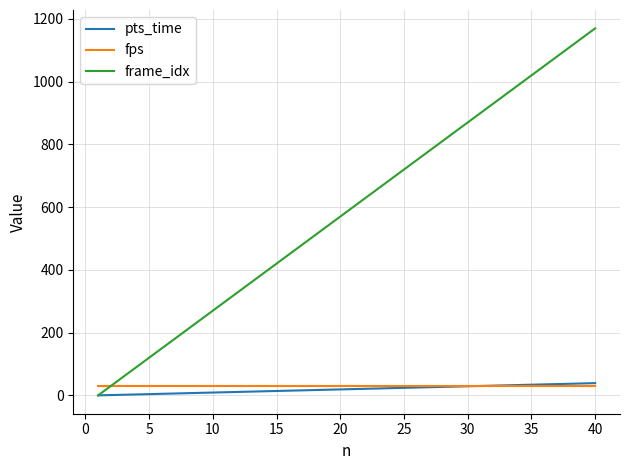

What is the lowest value of the fps series?

30